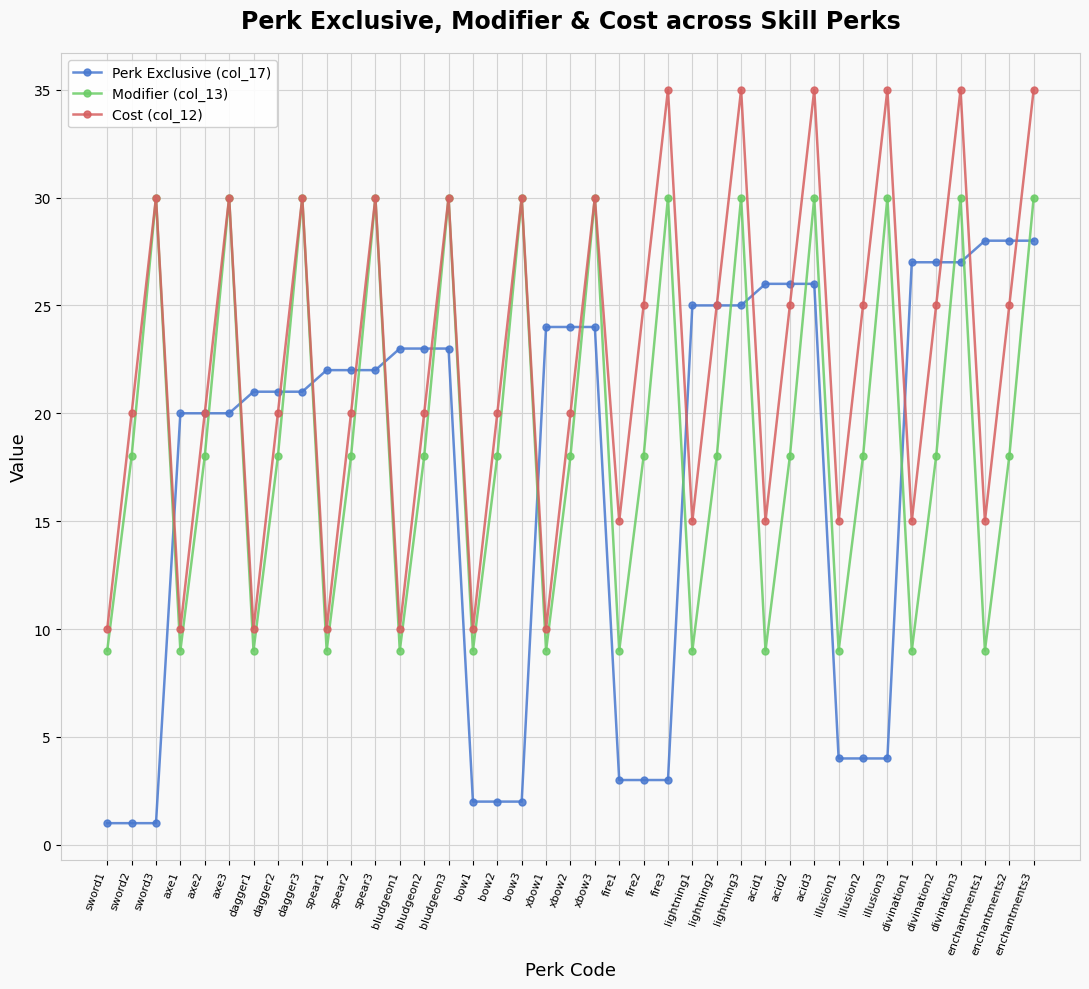

What is the spread (max minus min) of values at fire2?

22